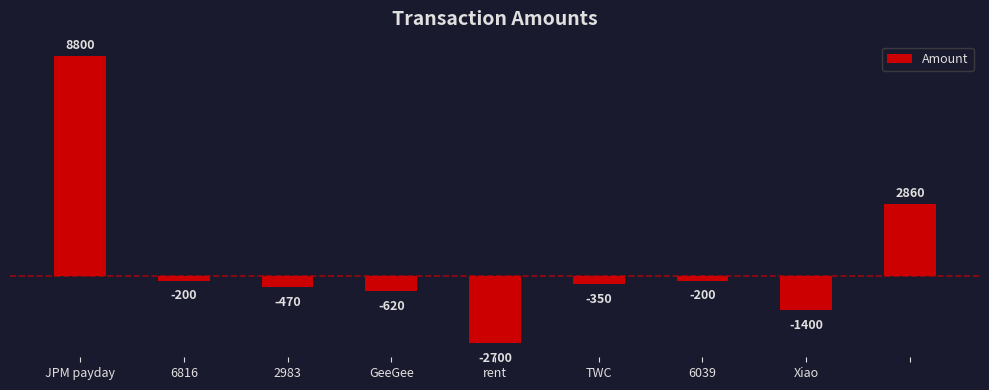

What is the average value?

636